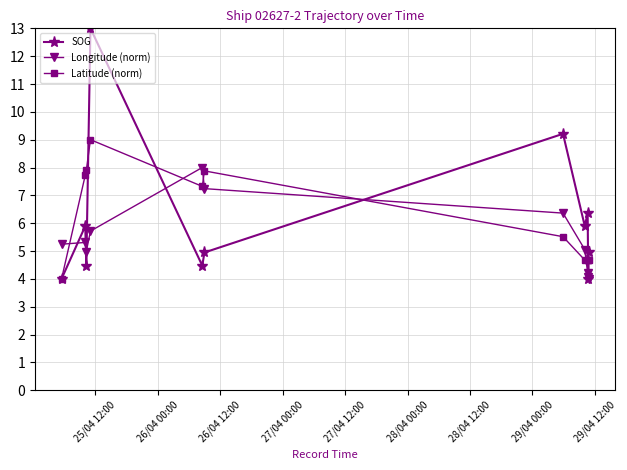

In Latitude (norm), how many points are lower than both neighbors (excluding endpoints)?

3